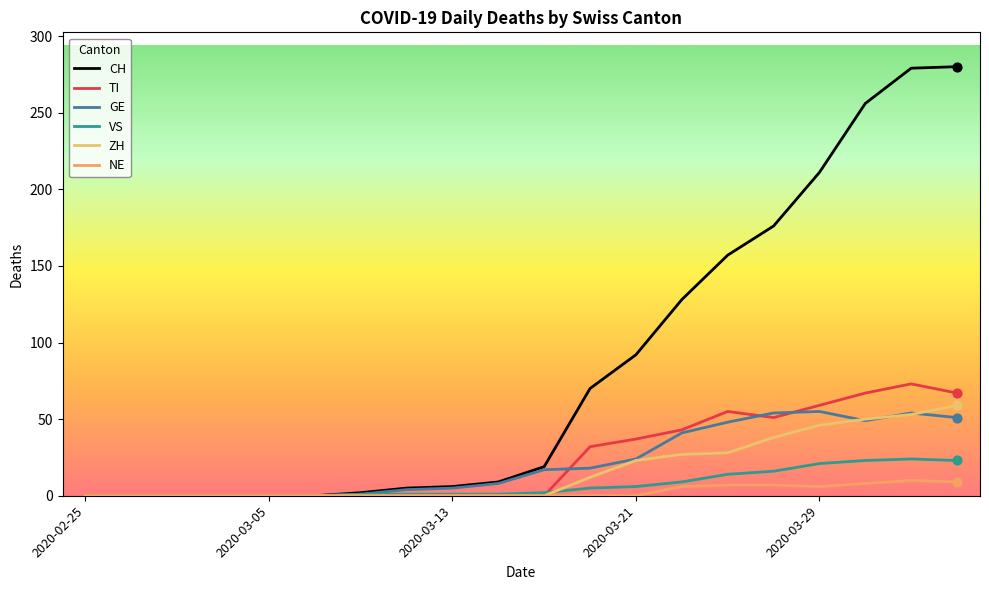

Which series has the largest total across all categories?

CH